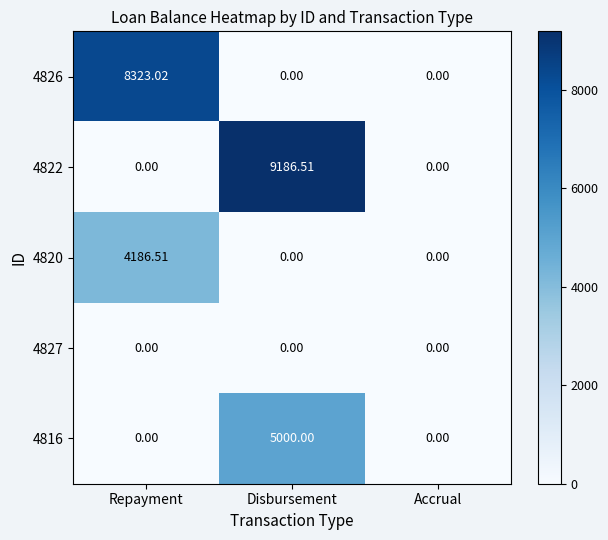

Which category has the highest value across all series?

Disbursement